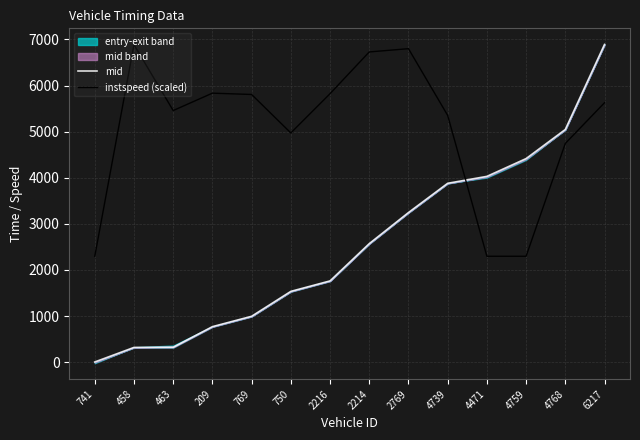

At which category is the sum across all series the highest?

6217